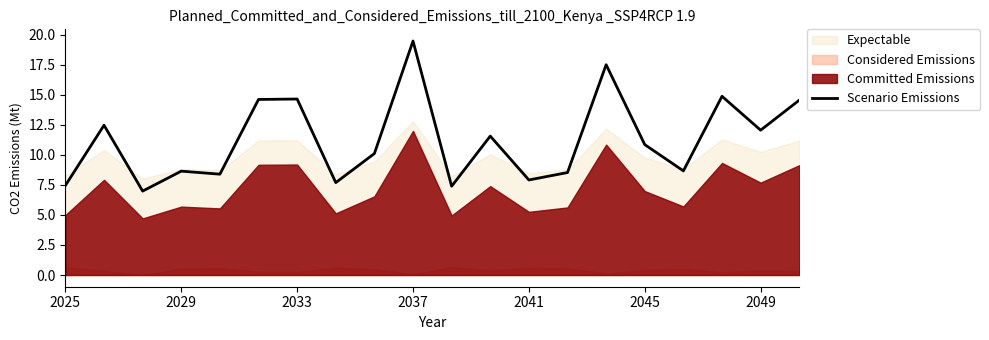

What is the minimum value for Scenario Emissions?

7.0